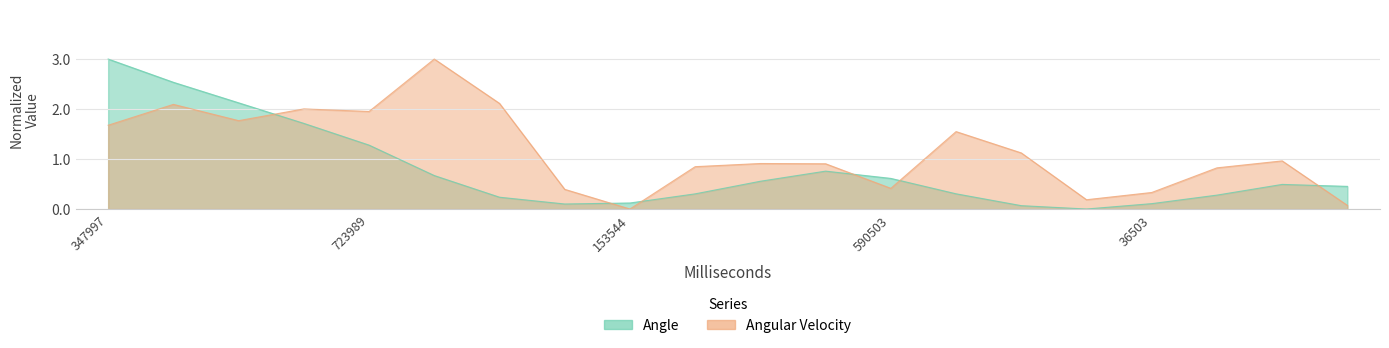

True or false: Angular Velocity has a value of 0.4 at 590503.

True